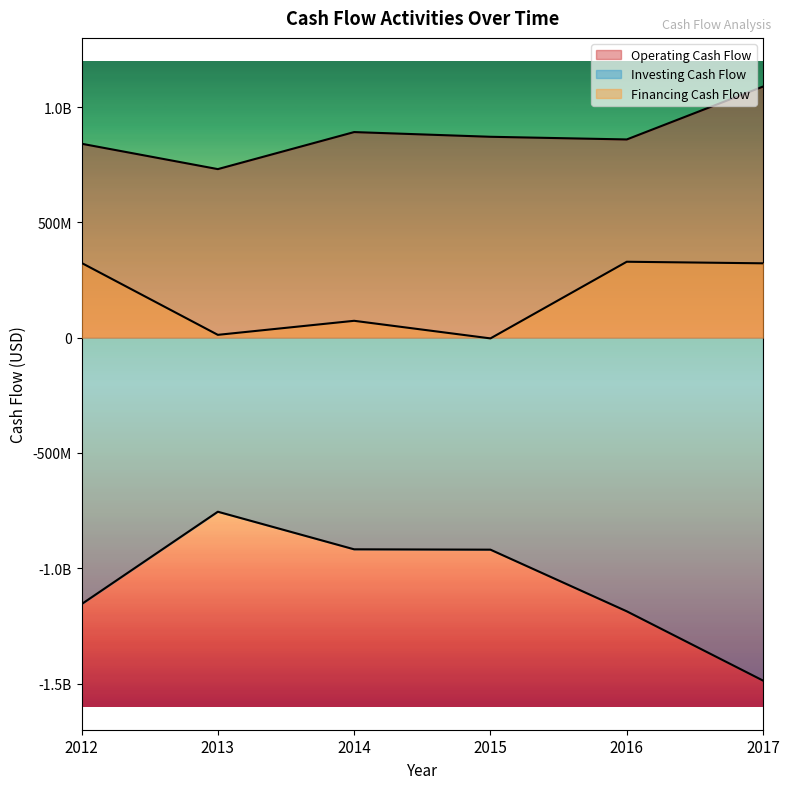

At which category does Financing Cash Flow reach its first local peak?

2014